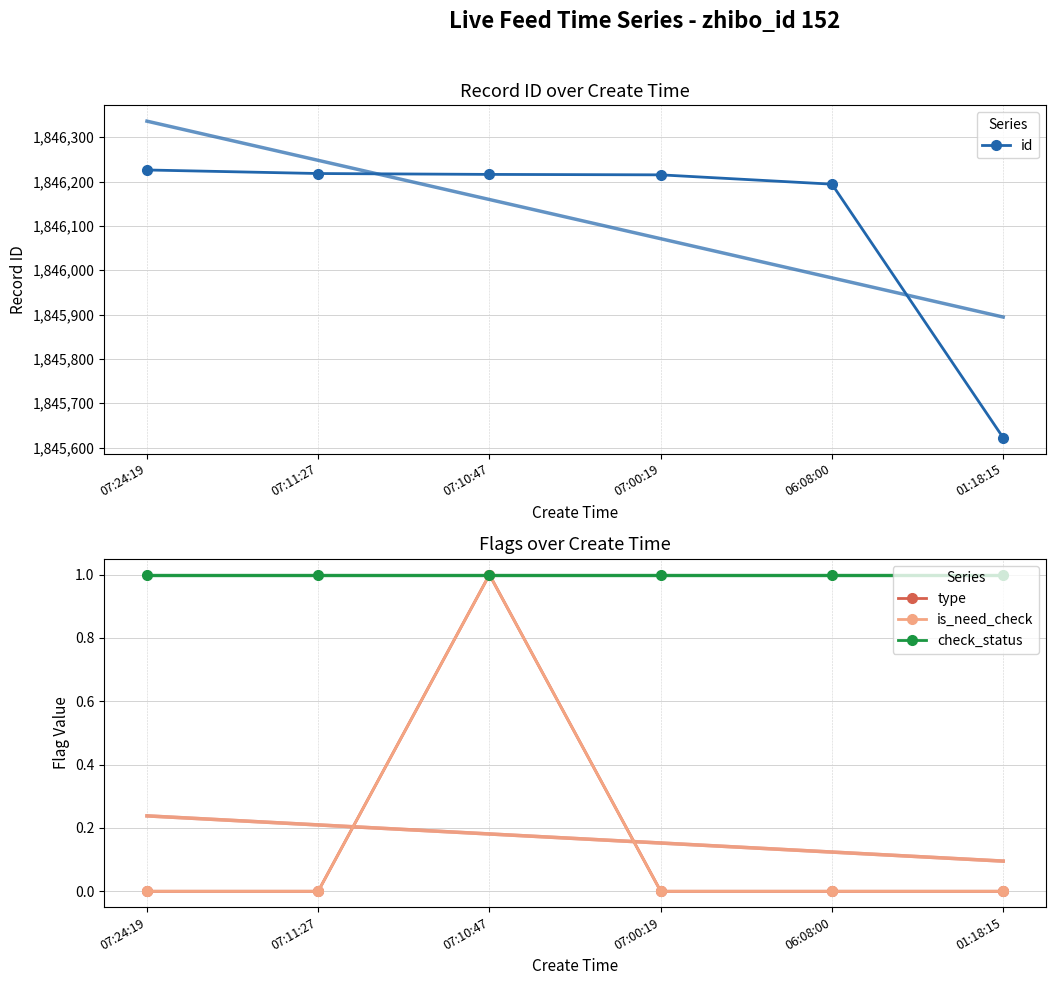

The value of id at 06:08:00 is 2774701. True or false?

False